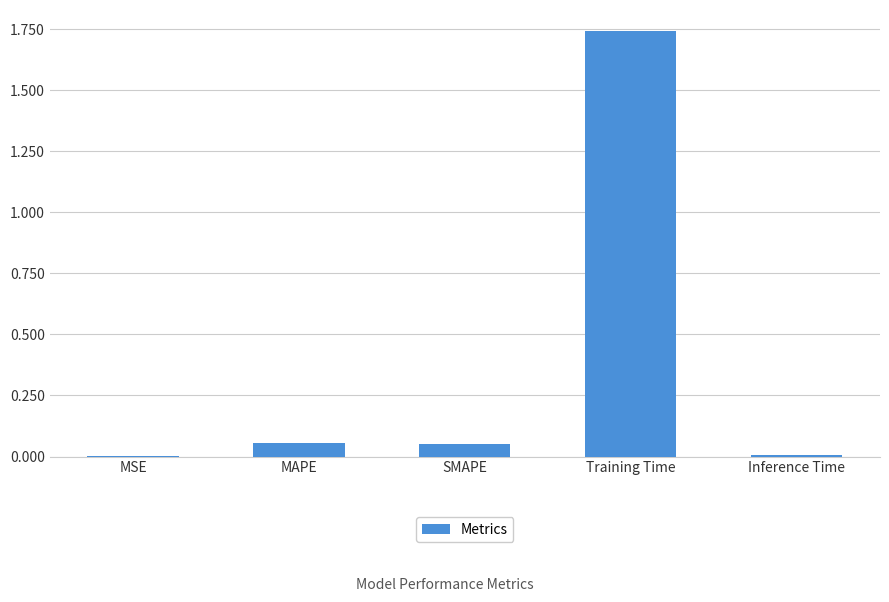

What is the sum of all values?

1.9